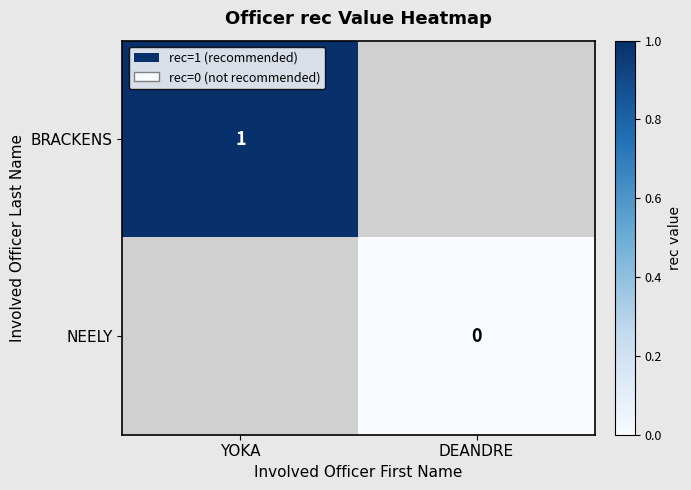

True or false: BRACKENS has a value of 0 at YOKA.

False